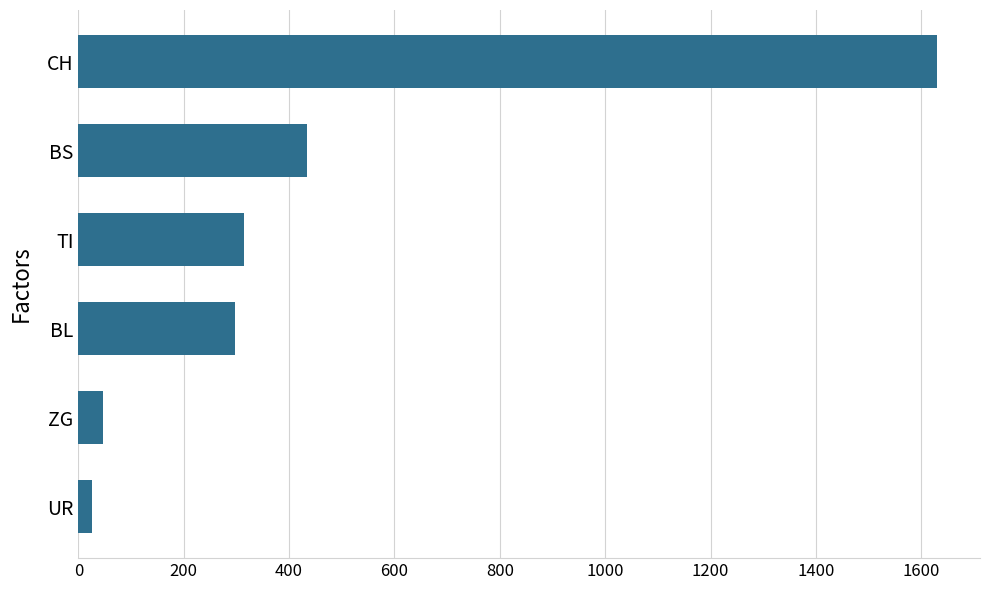

How many categories are shown in the chart?

6